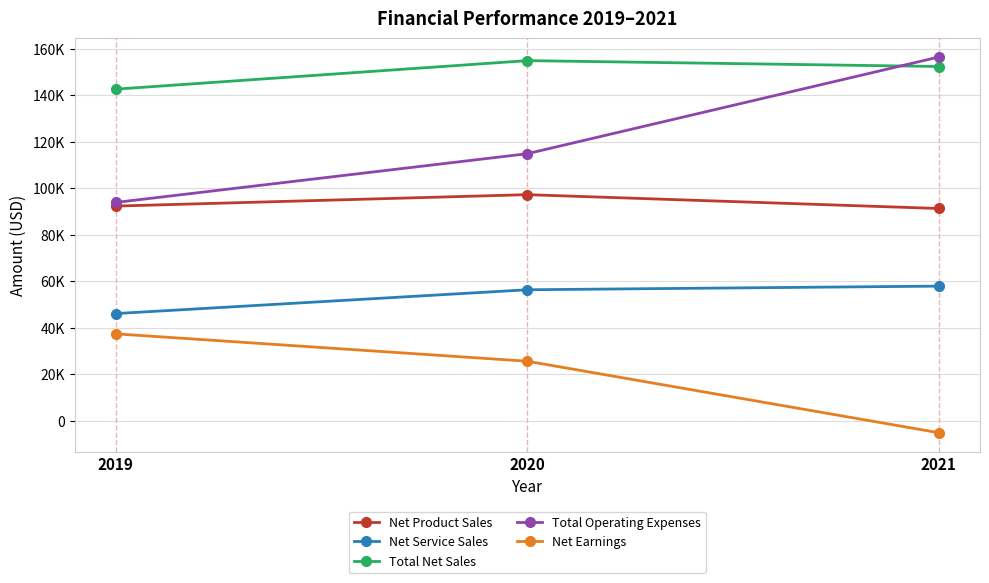

Is this an area chart (filled region under the line)?

No